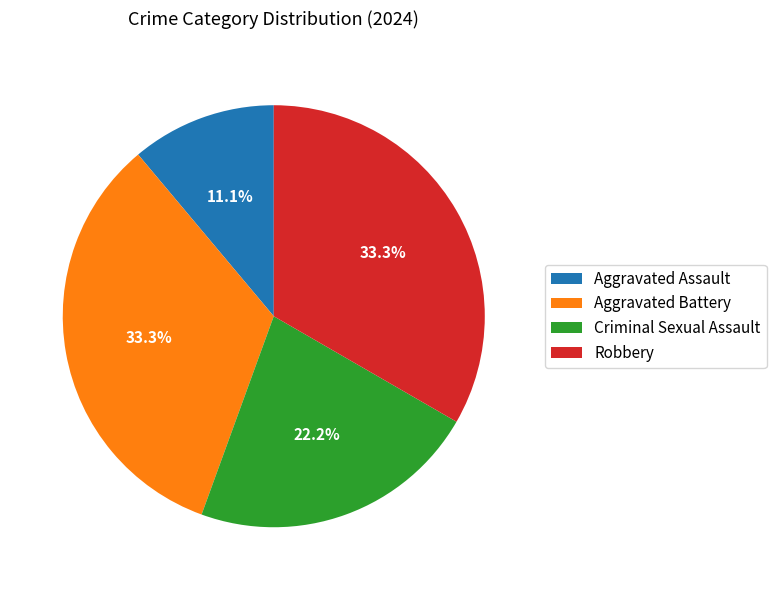

To the nearest percent, what is the difference between the largest and smallest slice percentages?

22%